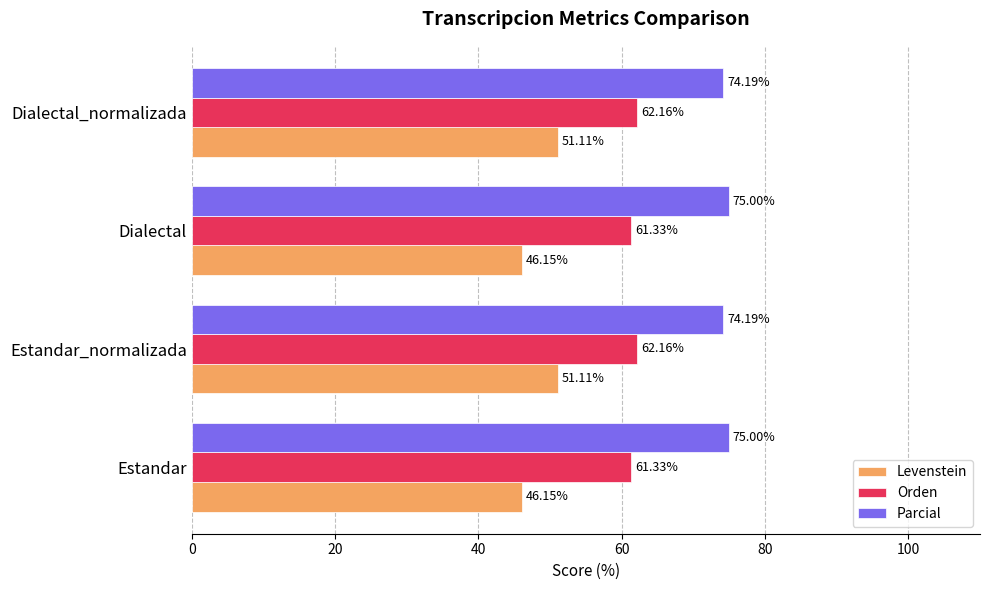

Which series has the largest total across all categories?

Parcial